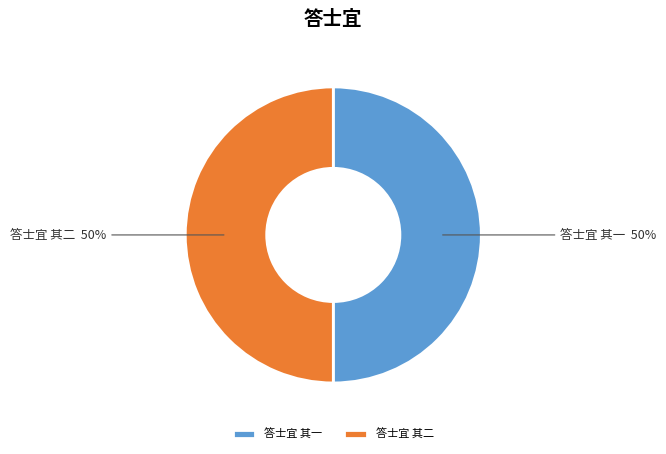

Do 答士宜 其一 and 答士宜 其二 together represent more than half of the pie?

Yes